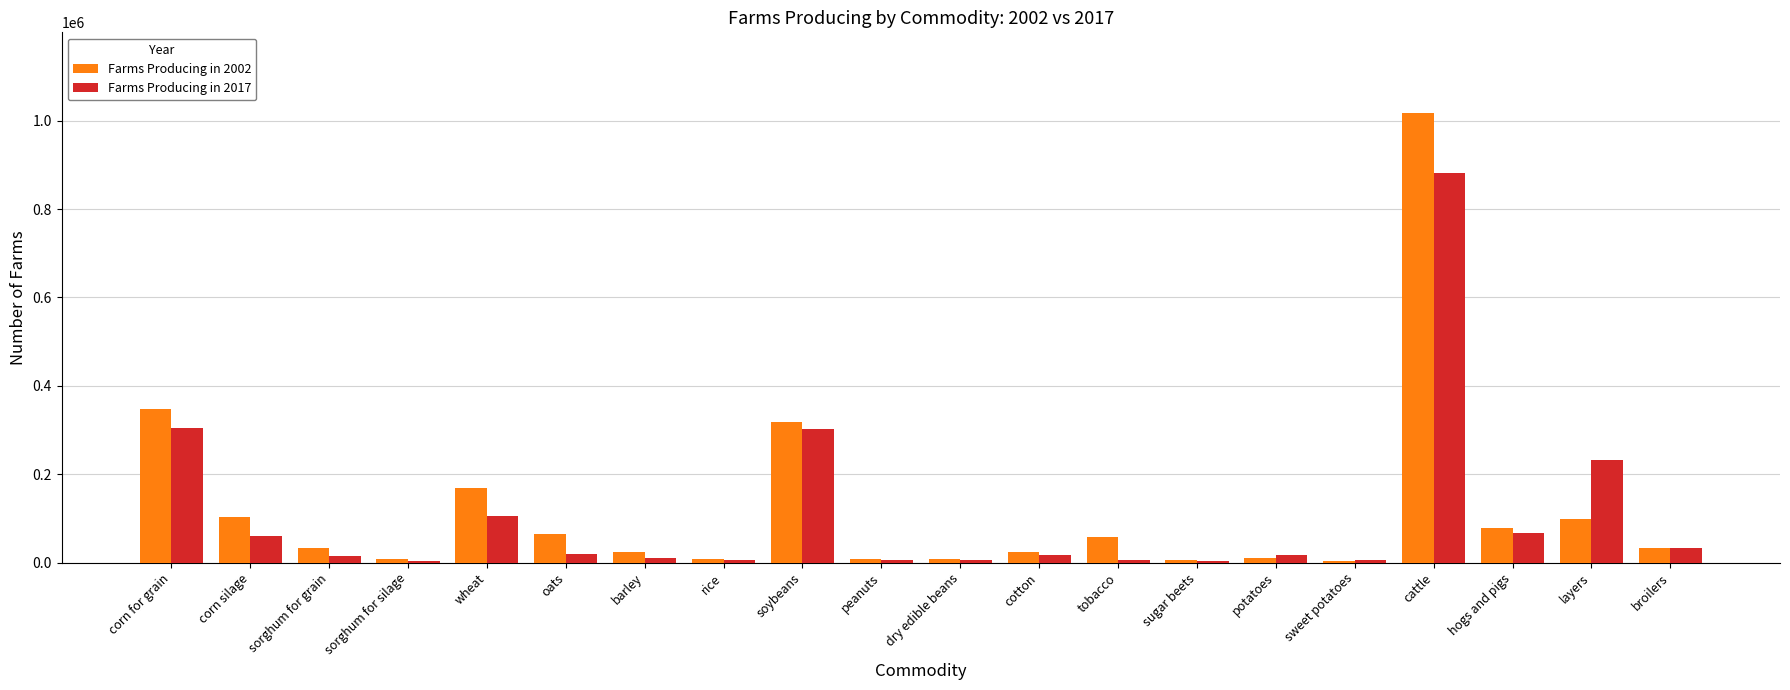

Is the value of Farms Producing in 2002 at sweet potatoes greater than the value of Farms Producing in 2017 at hogs and pigs?

No